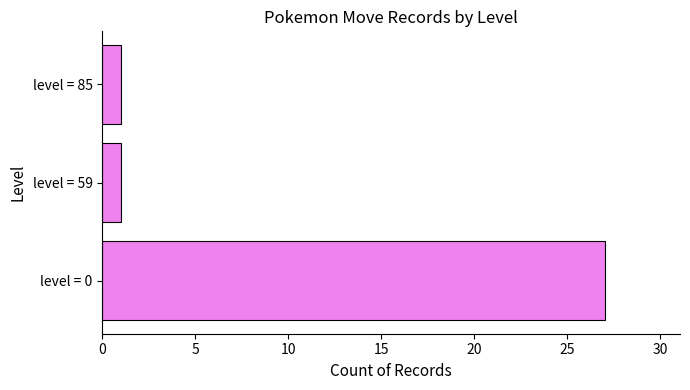

True or false: the data shows 27 at level = 0.

True